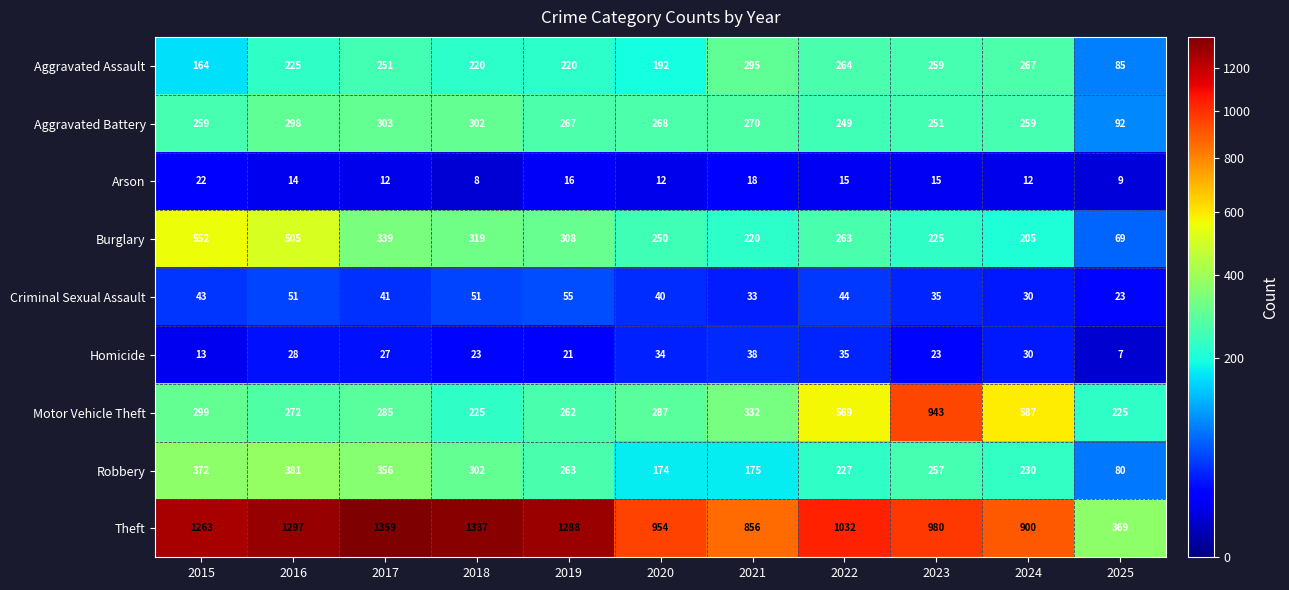

What is the difference between the second highest and minimum values in the Aggravated Battery series?

210